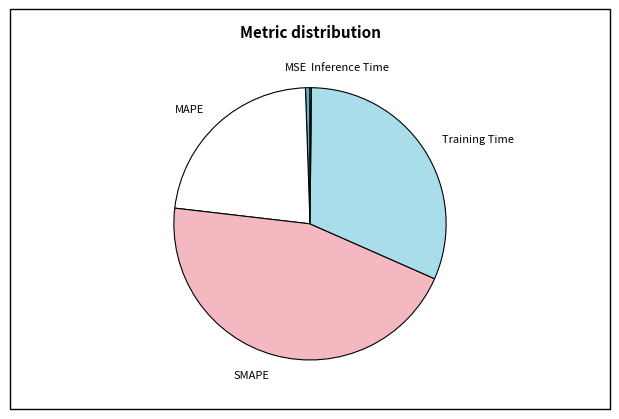

Does SMAPE represent more than half of the total?

No